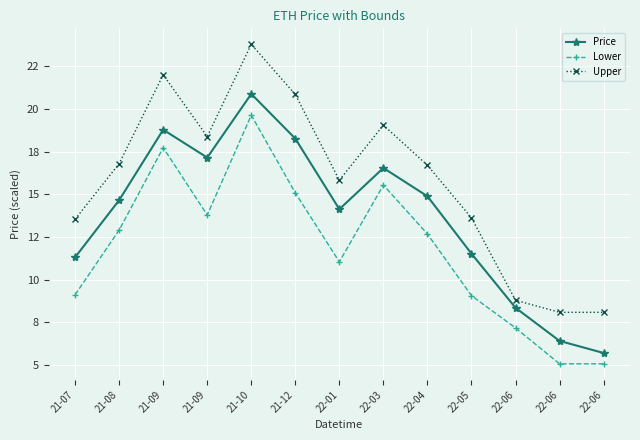

What are all the series names shown in the legend?

Price, Lower, Upper